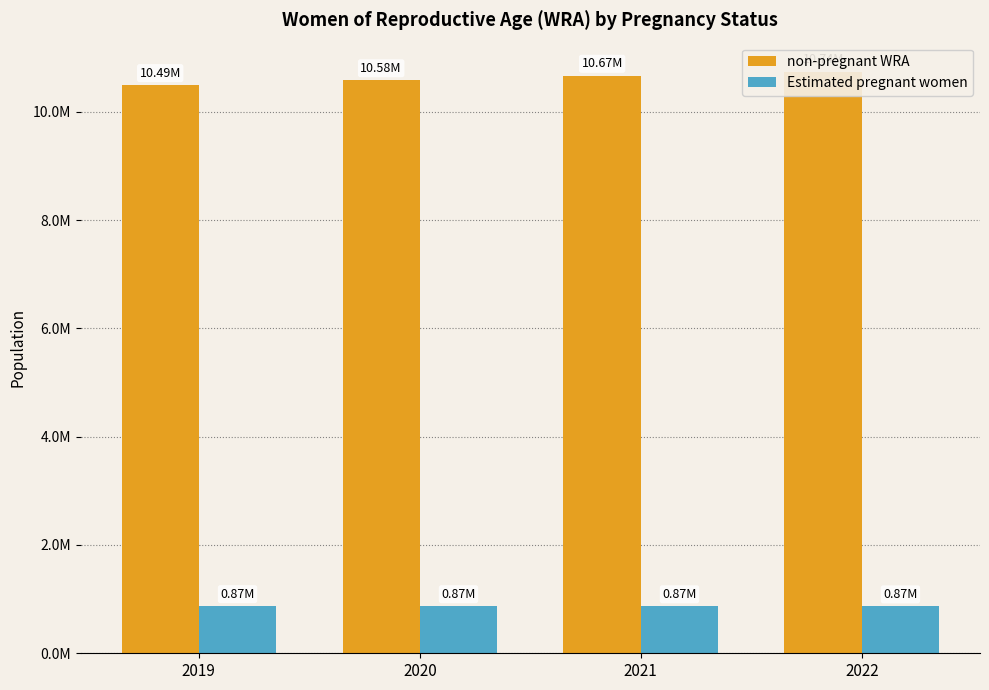

Which series changed the most between 2019 and 2022?

non-pregnant WRA